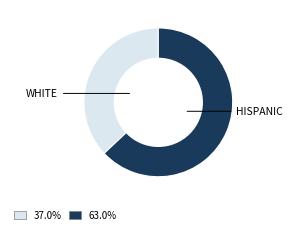

Is there a majority slice in this chart?

Yes